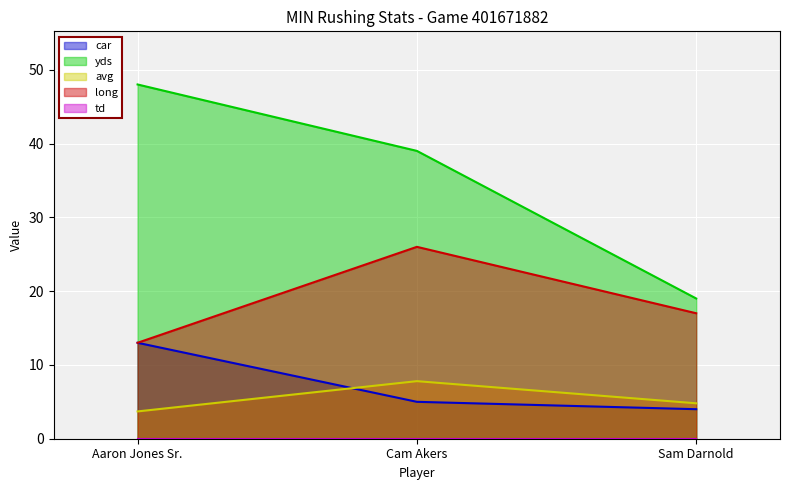

What is the difference between the second highest and minimum values in the long series?

4.0